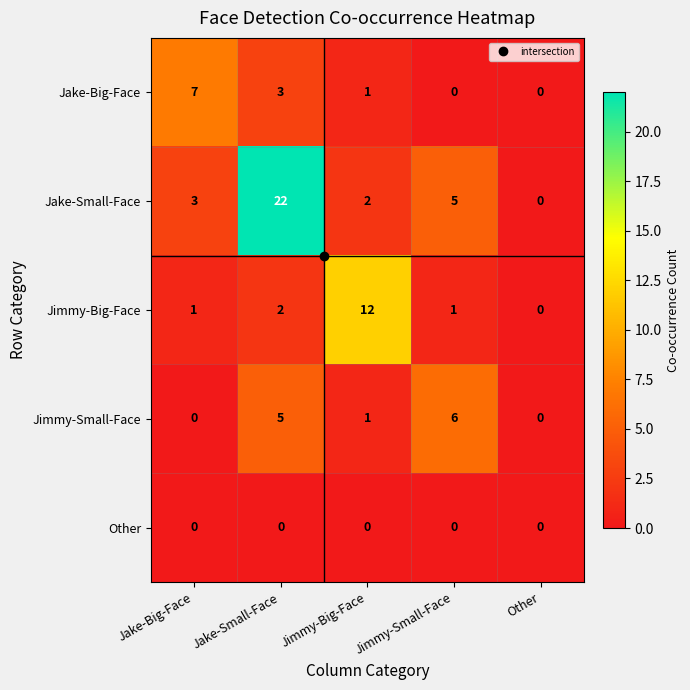

What is the difference between the highest and lowest values at Jimmy-Small-Face?

6